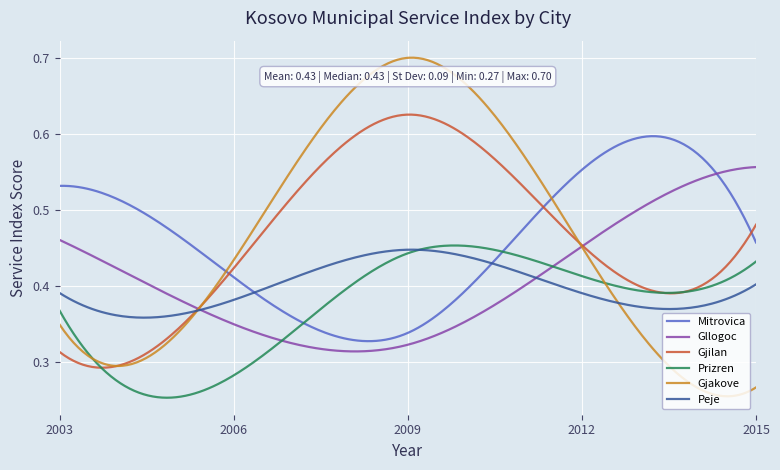

Which series has the widest spread of values?

Gjakove